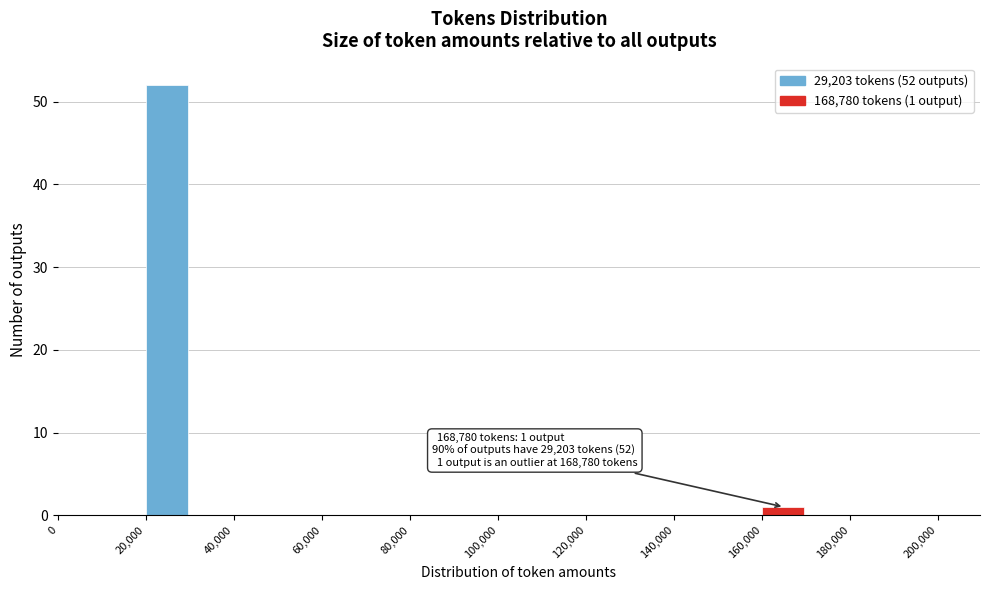

Over which range of the x-axis is the bar tallest?

20000 to 30000